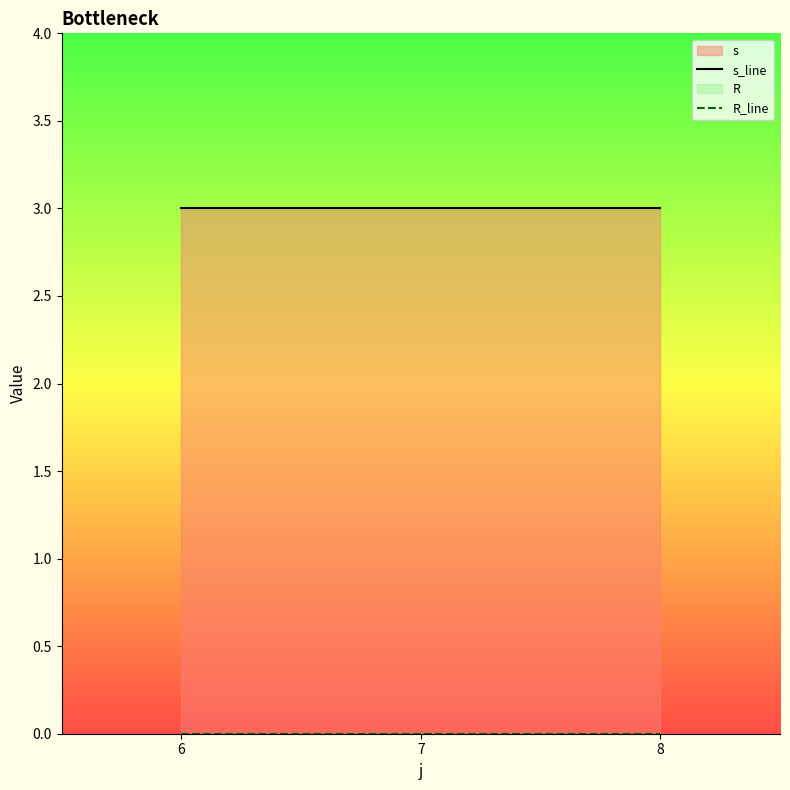

Is the value of R_line at 8 greater than the value of s_line at 6?

No